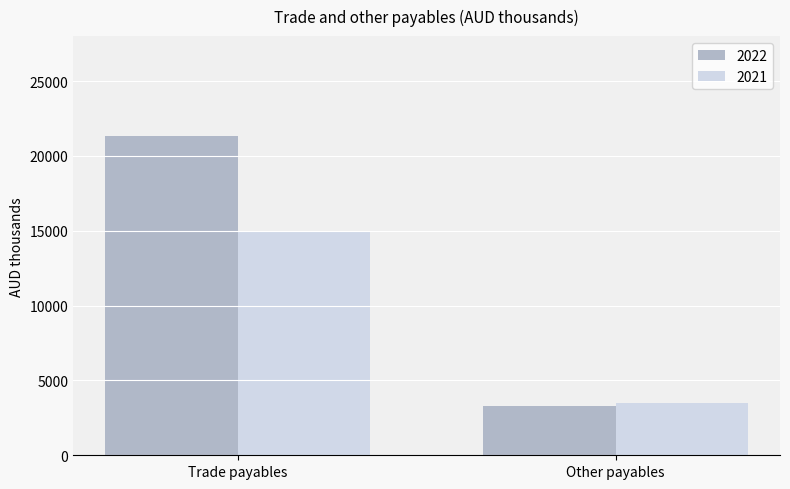

What is the difference between the maximum and minimum values in the 2022 series?

18029